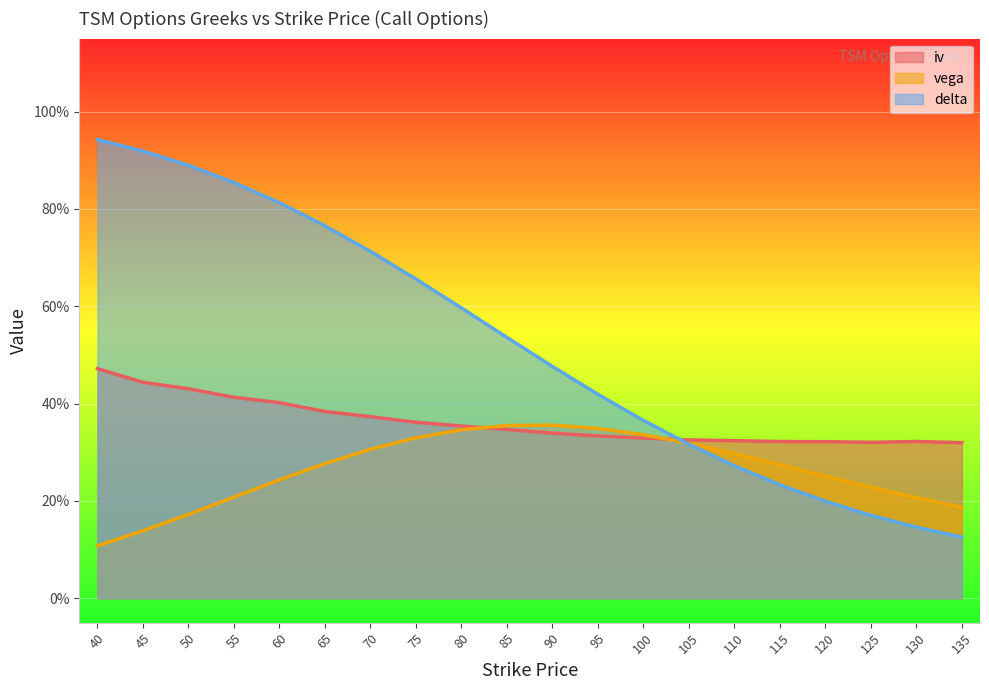

The iv series shows 0.2 at 80. True or false?

False